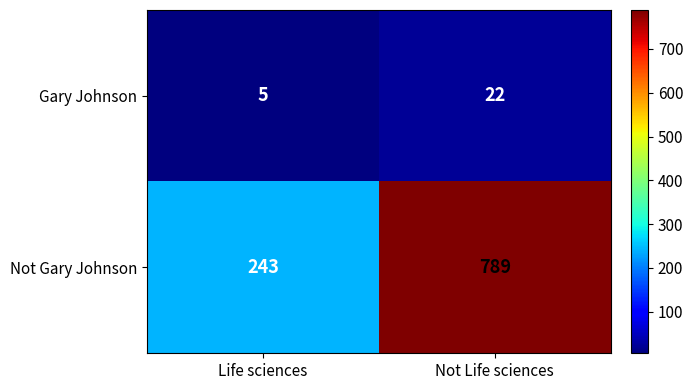

At how many categories does at least one series exceed 41?

2